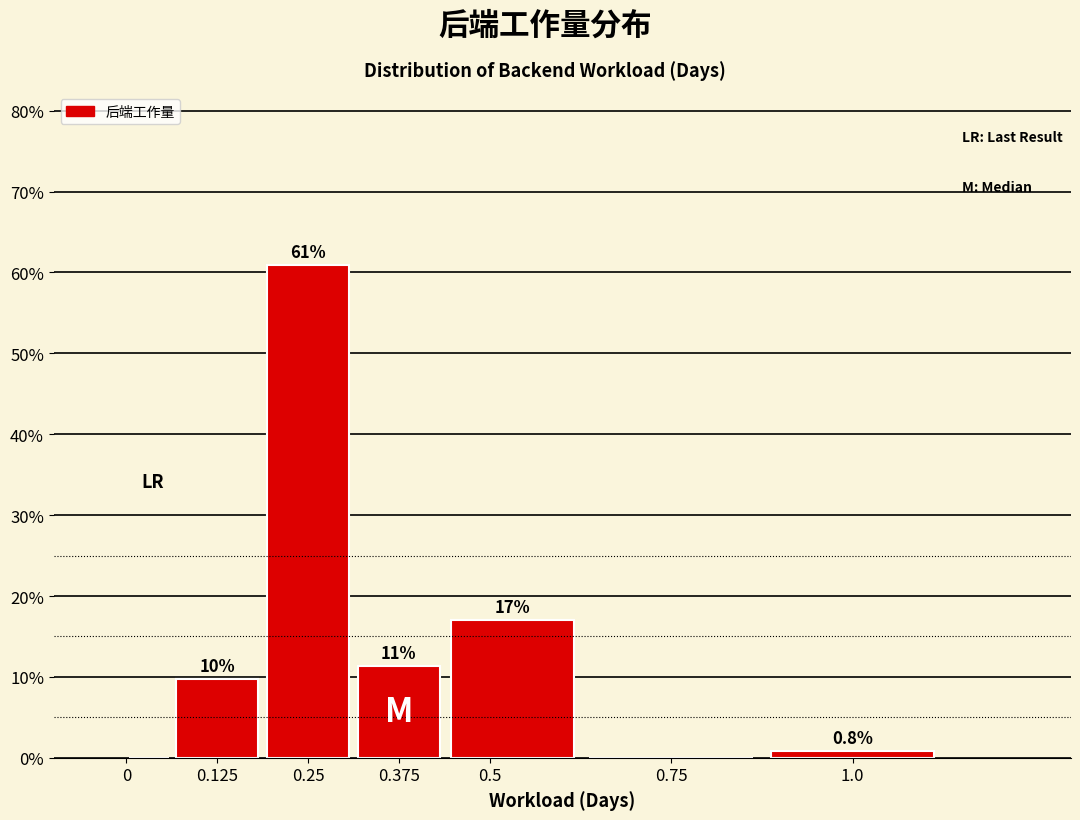

Around what value on the x-axis is the tallest bar? Give the approximate position of its centre, as read against the axis.

0.26